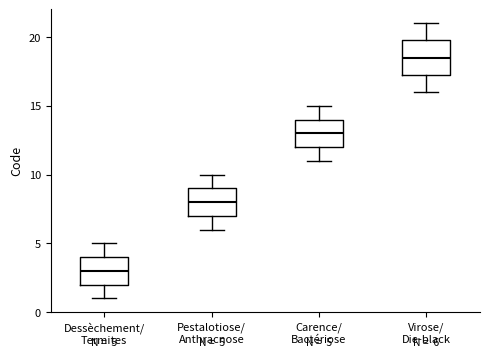

Which box has the highest median line?

Virose/ Die-black